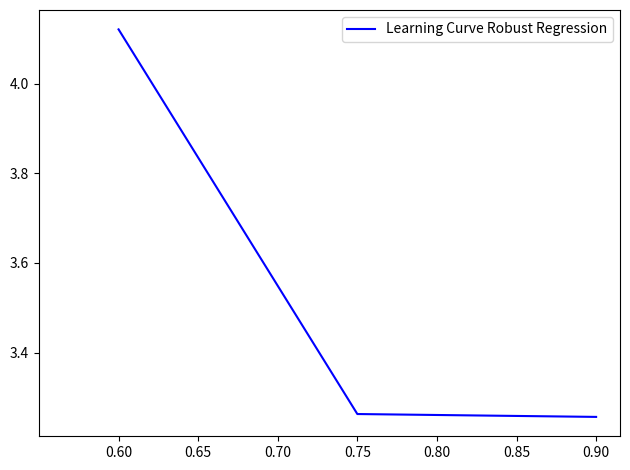

The chart shows a value of 1.1 at 0.90. True or false?

False